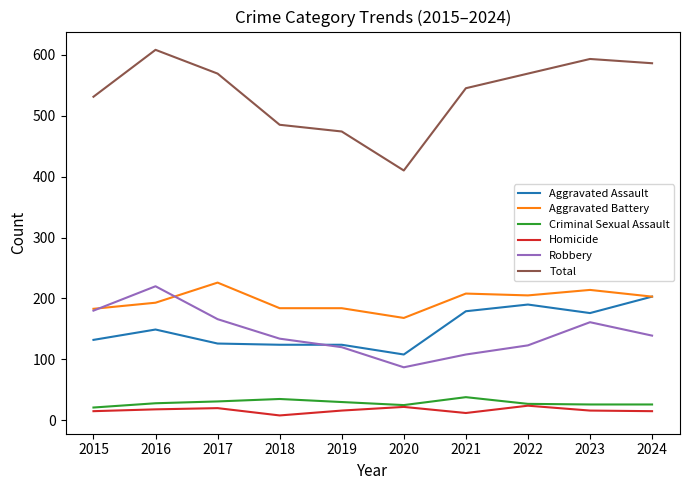

Does the chart have visible grid lines?

No